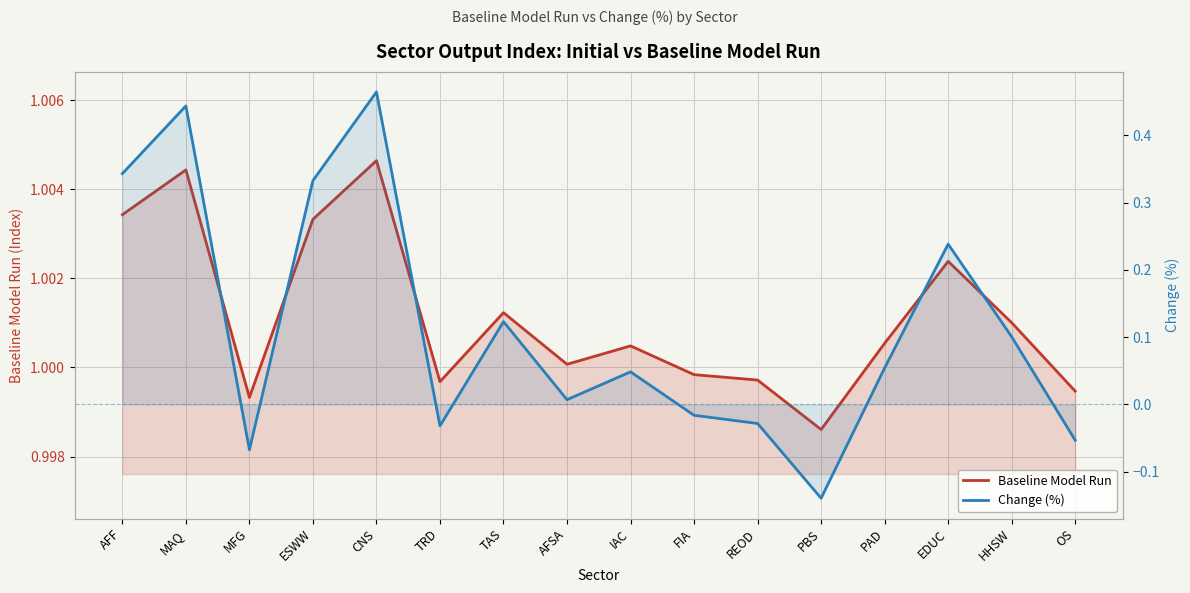

Rank the series by their maximum value, from lowest to highest.

Change (%), Baseline Model Run